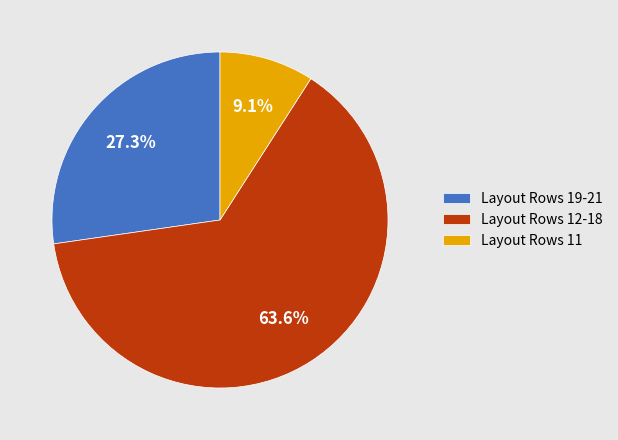

Rank the categories by value from highest to lowest.

Layout Rows 12-18, Layout Rows 19-21, Layout Rows 11